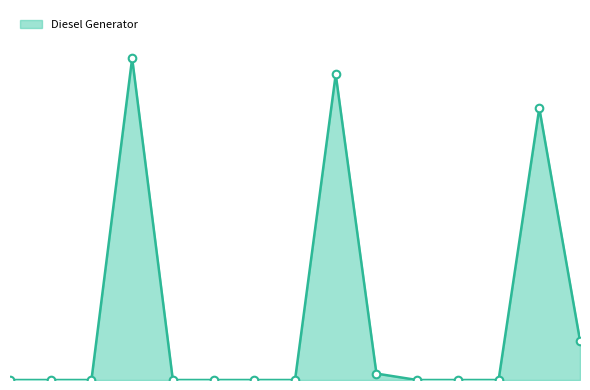

Is this an area chart (filled region under the line)?

Yes